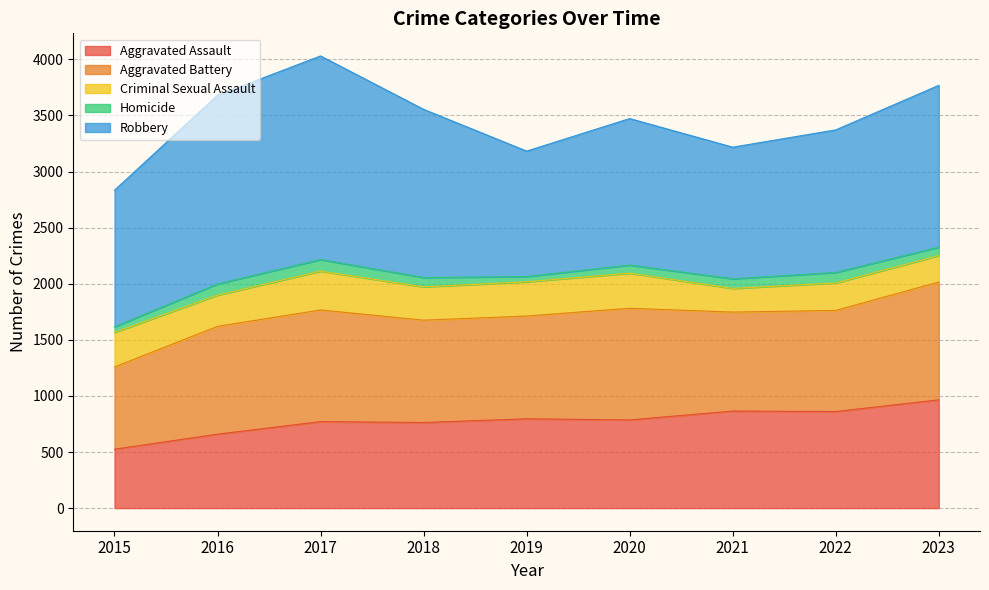

Where does the Homicide series first go above 83?

2016